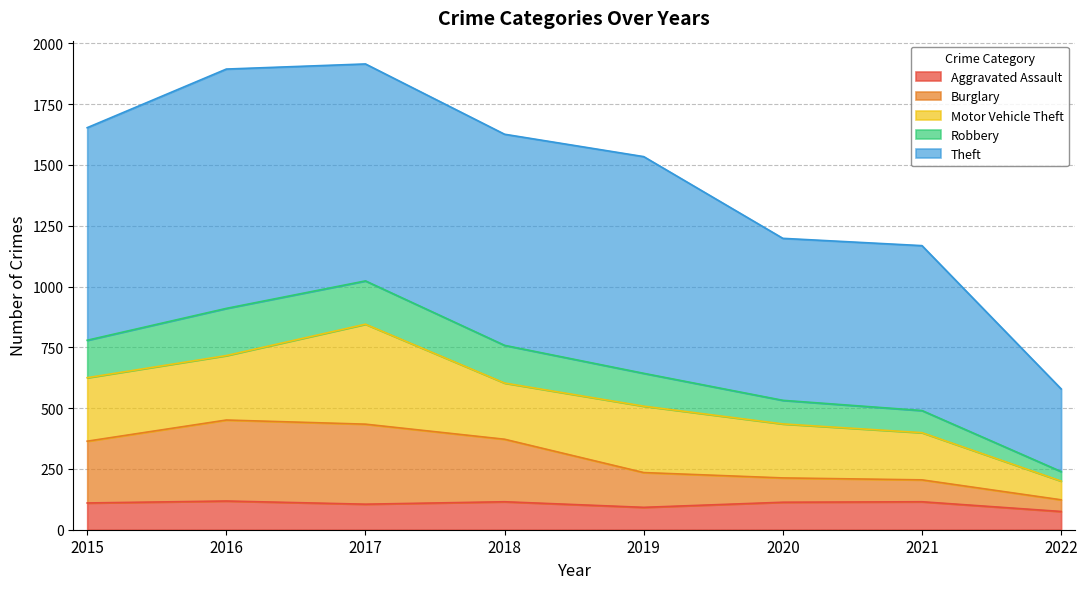

At which label does Aggravated Assault reach its minimum?

2022